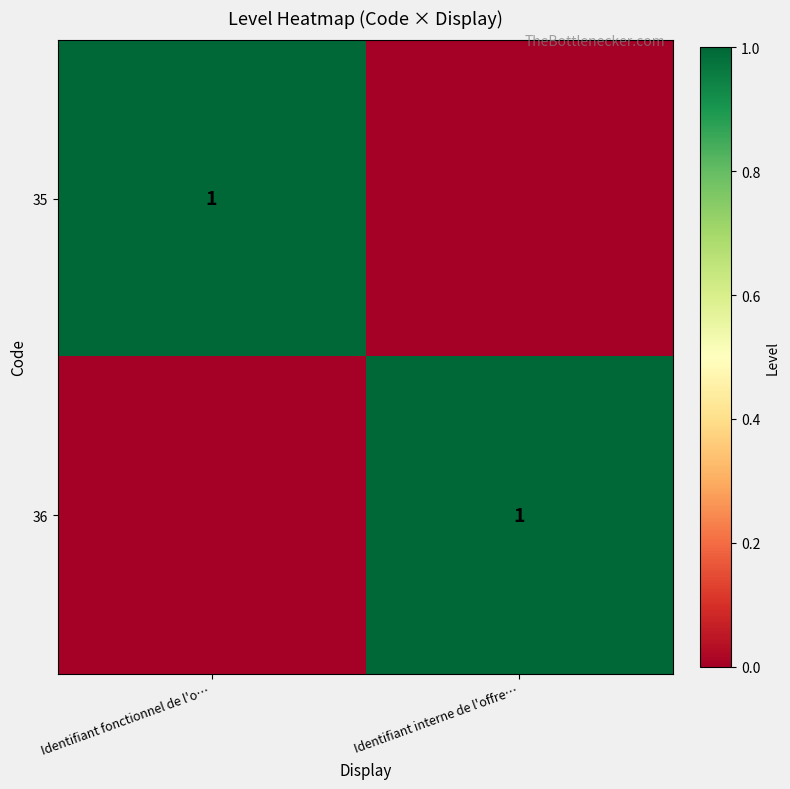

The 36 series shows 0 at Identifiant interne de l'offre…. True or false?

False